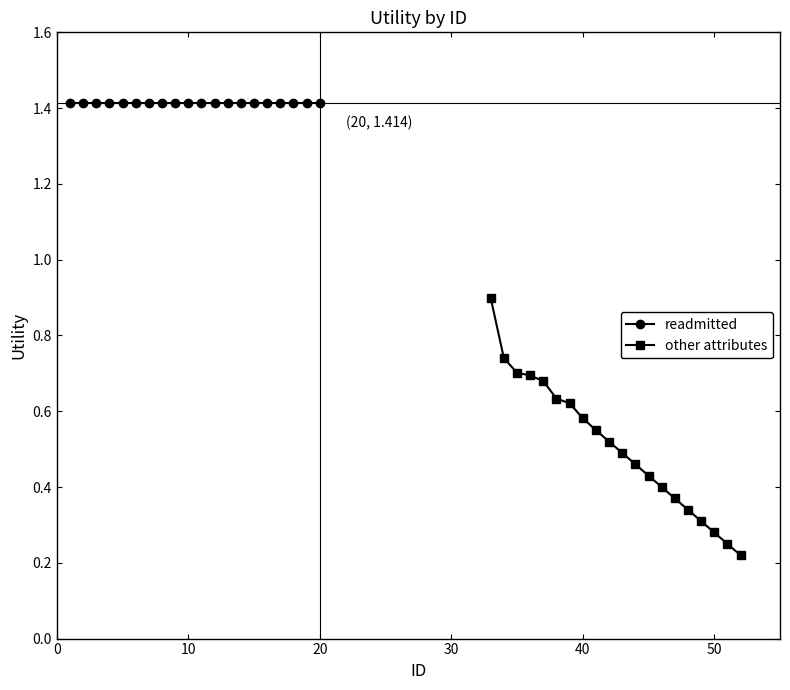

Count the number of data series in this chart.

2